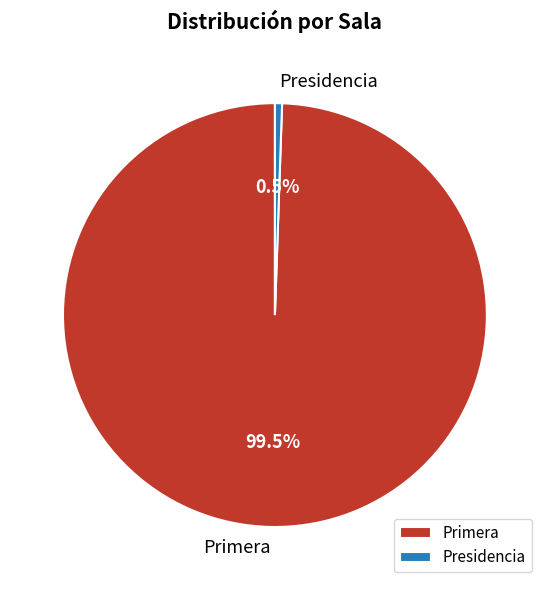

Count the number of slices in the pie.

2